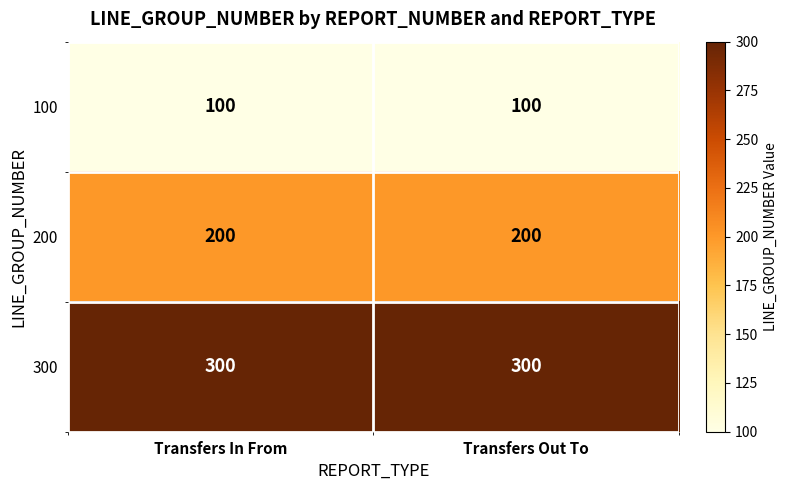

How many distinct data groups are displayed?

3